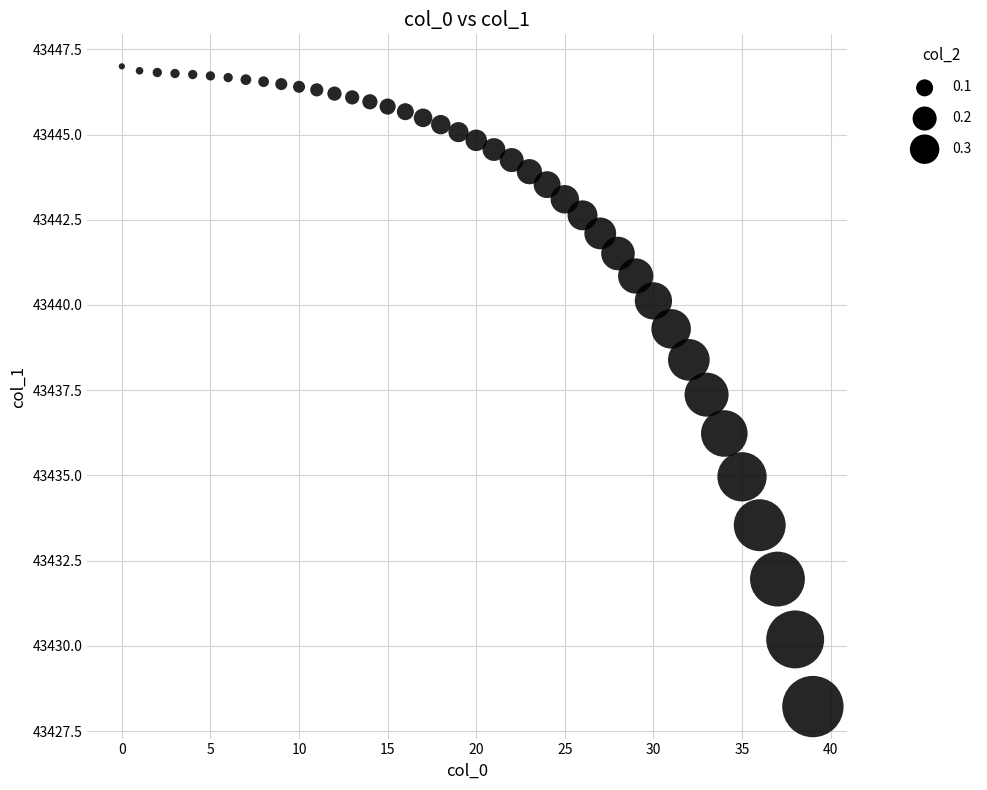

What Y value in the scatter plot is closest to 43437?

43437.4